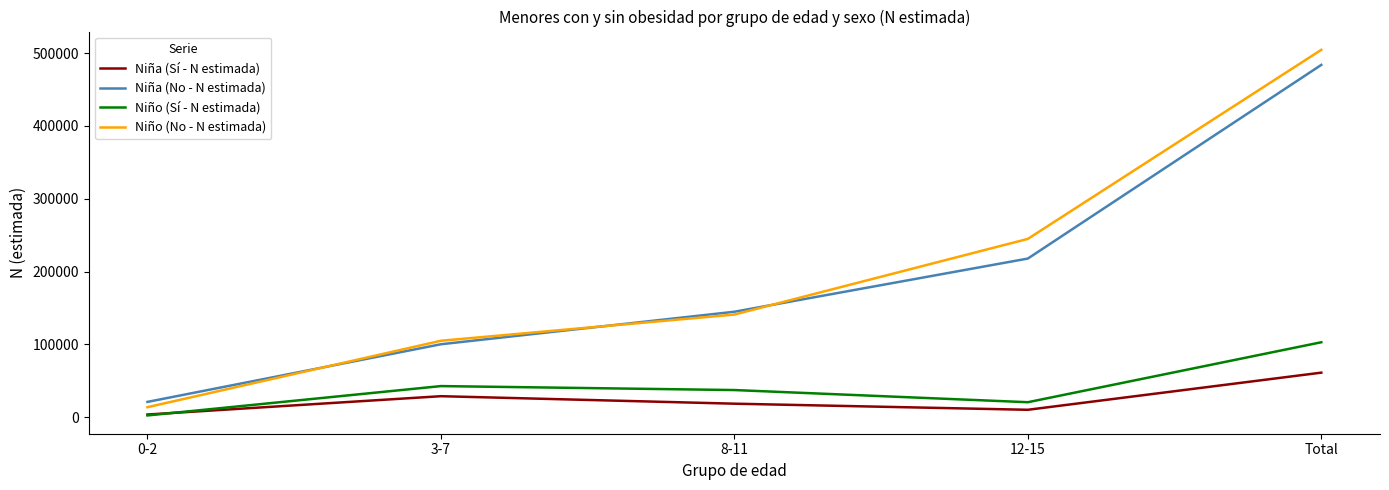

Reading left to right, extract all data points from this chart.

Niña (Sí - N estimada): 3646	28821	18531	10158	61156
Niña (No - N estimada): 20993	100143	144783	217813	483732
Niño (Sí - N estimada): 2390	42696	37253	20555	102894
Niño (No - N estimada): 13726	104942	140934	244806	504408